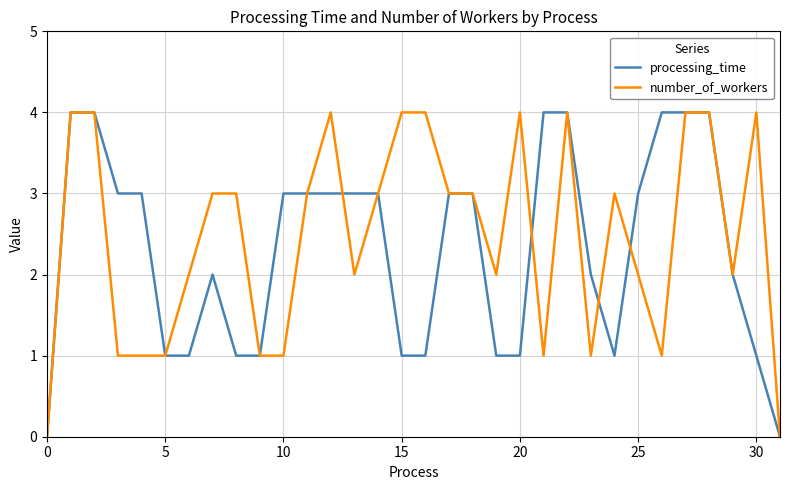

What is the average value of the processing_time series?

2